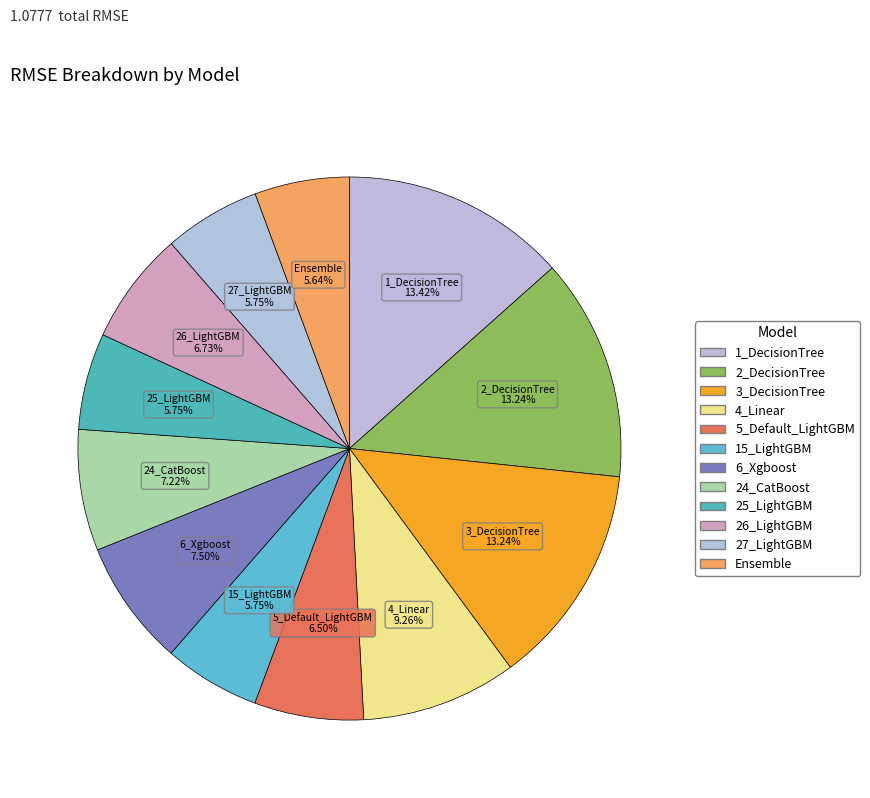

How many slices are in this pie chart?

12